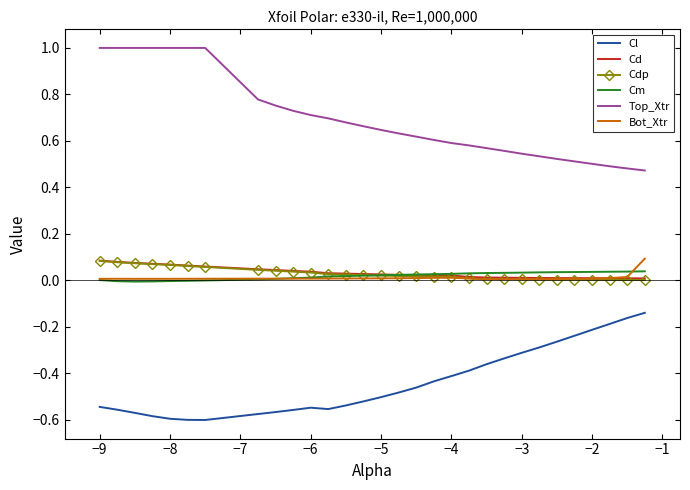

What is the maximum value shown in the chart?

1.0